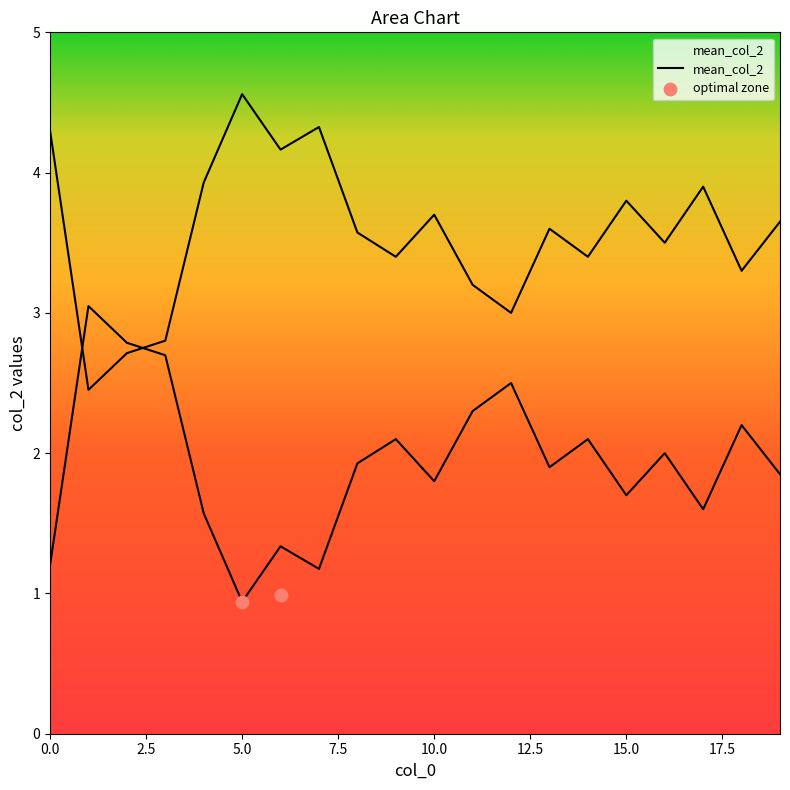

What is the change in value from 13 to 15?

-0.2